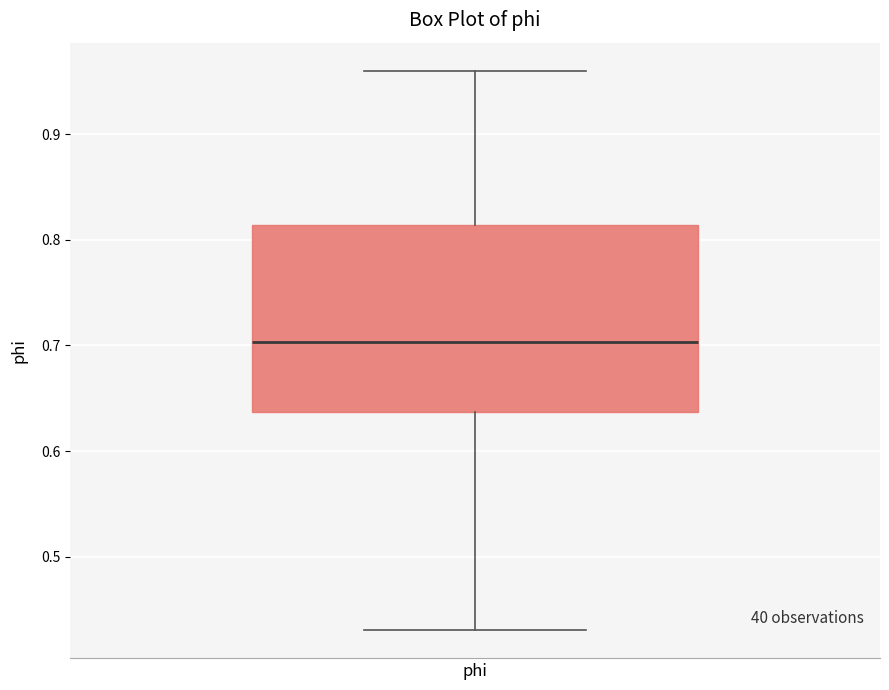

Transcribe this box plot: give where the median line is, the range the box spans, and where the two whiskers end, as read against the y-axis. The values are not printed on the chart, so give them approximately, as read against the axis.

median 0.70, box 0.64 to 0.81, whiskers 0.43 to 0.96